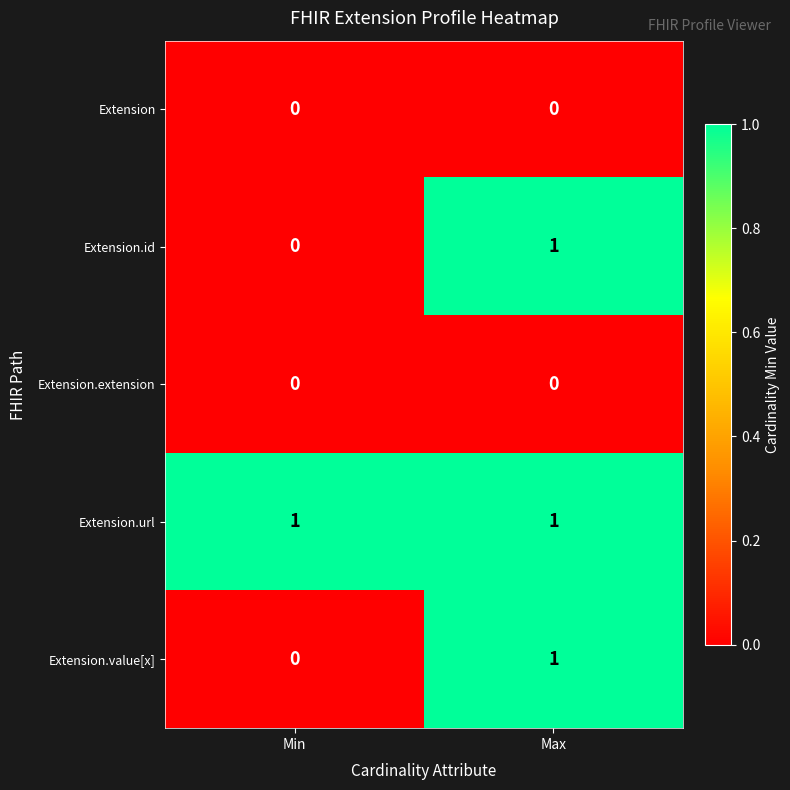

Is it true that Extension.extension equals 0 at Max?

True